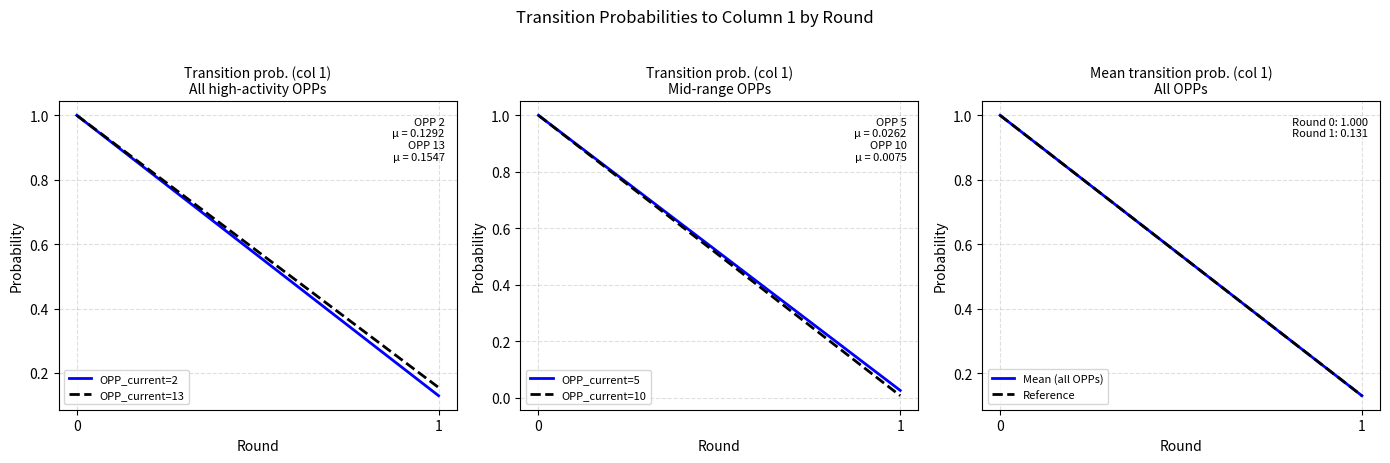

What is the total value across all series at 0?

6.0